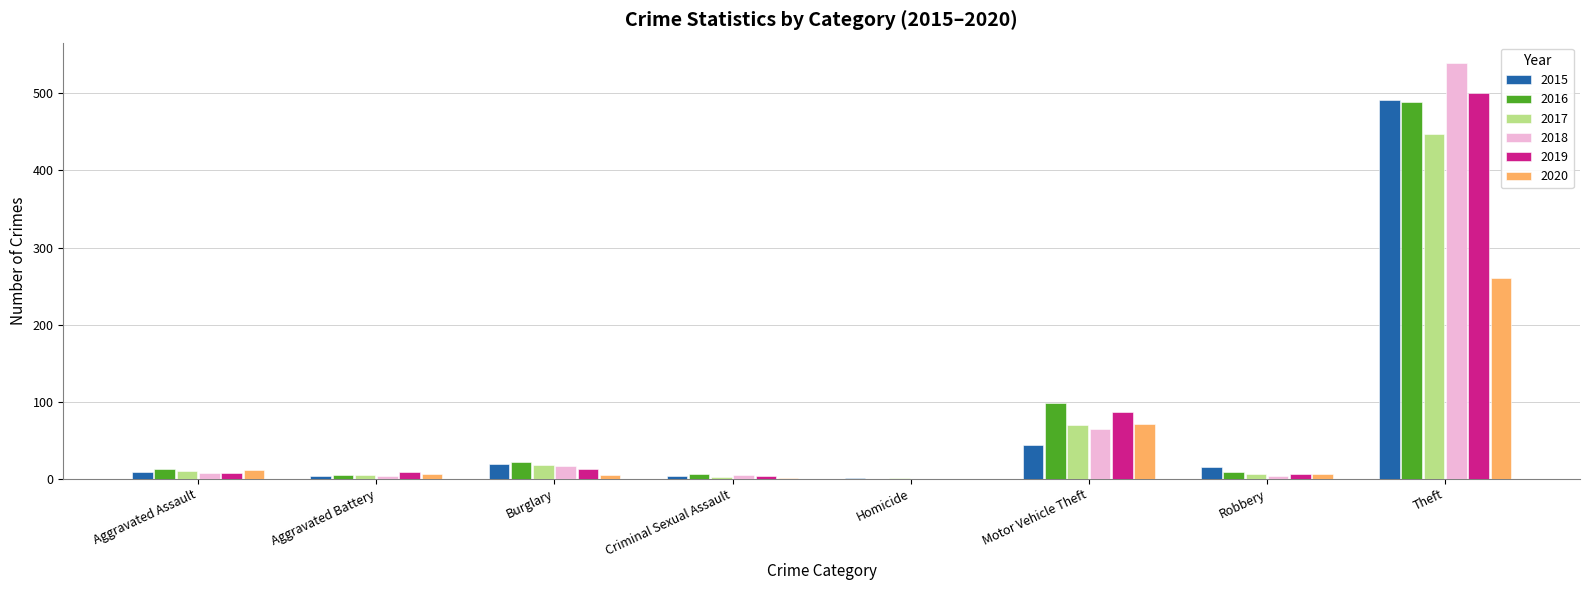

What is the sum of all 2020 values?

361